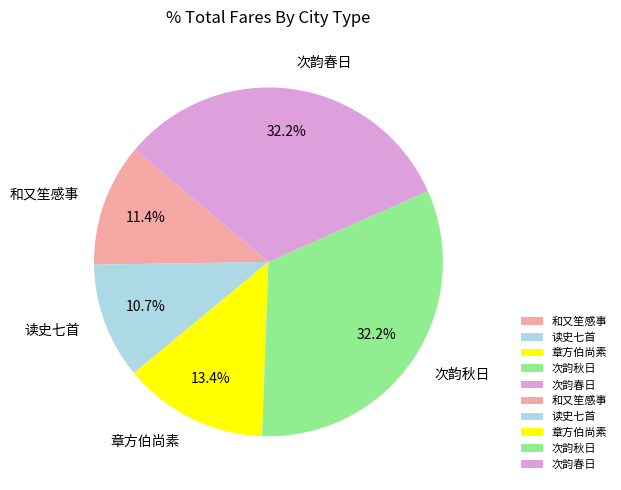

Is there any slice that represents more than half of the pie?

No